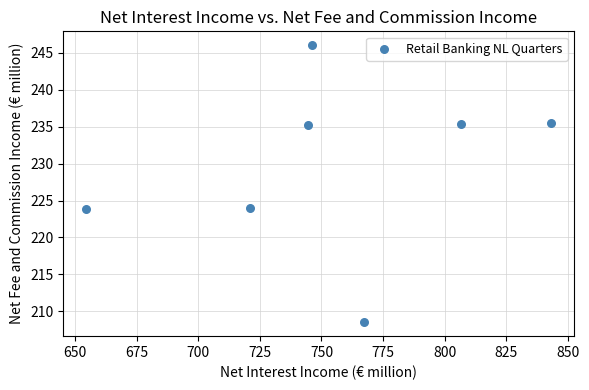

What is the average X value?

754.8